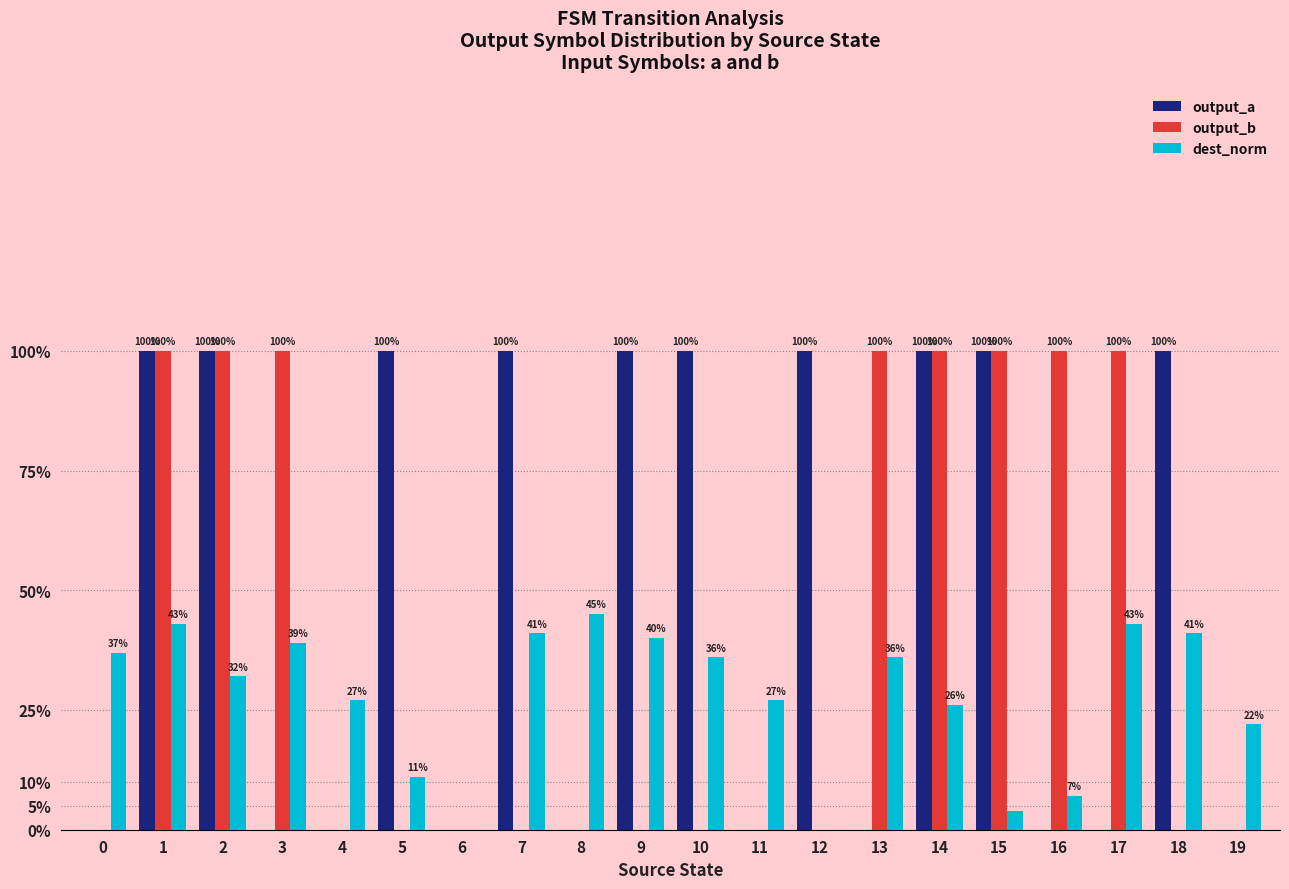

The dest_norm series shows 0.1 at 18. True or false?

False